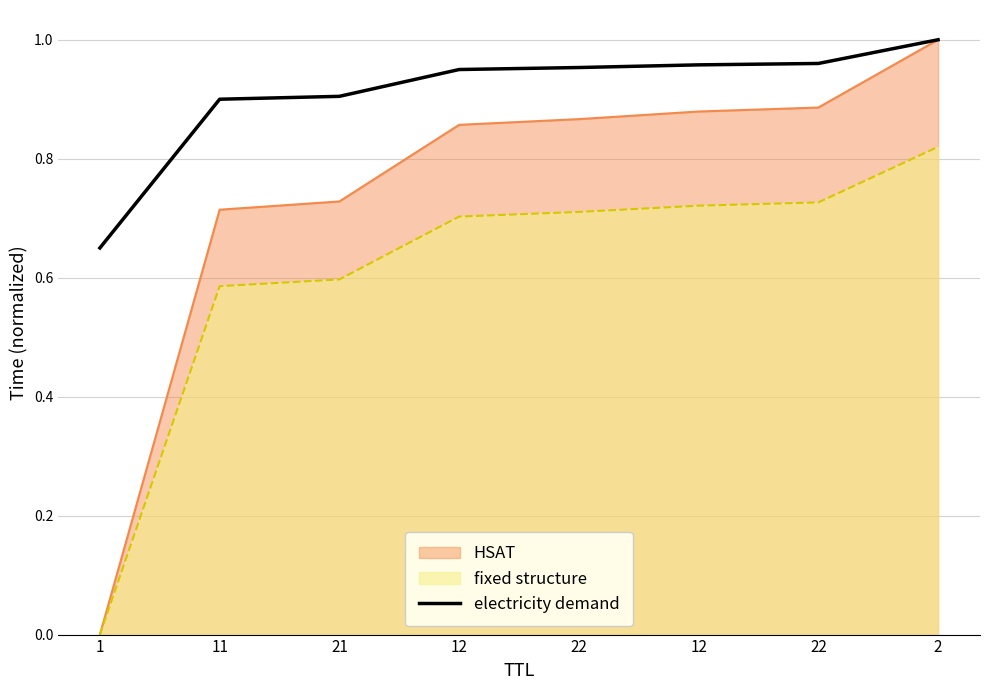

What are all the series names shown in the legend?

HSAT, fixed structure, electricity demand